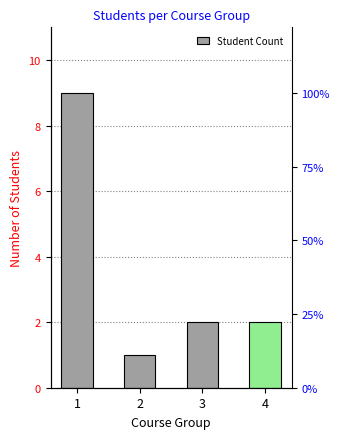

How many values are between 2 and 9?

3